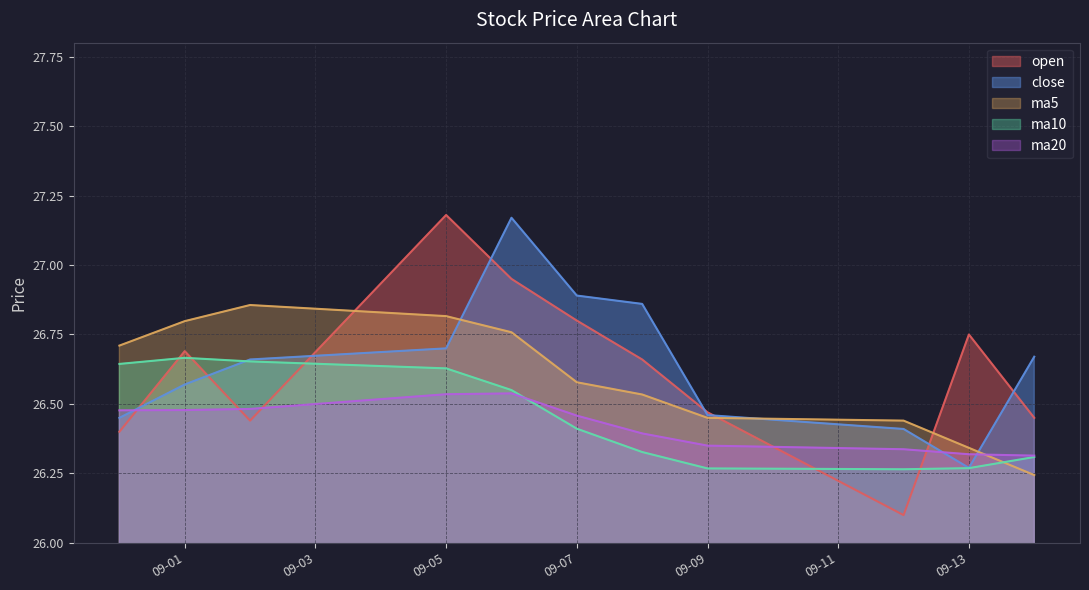

Does the chart display data point markers on the line(s)?

No